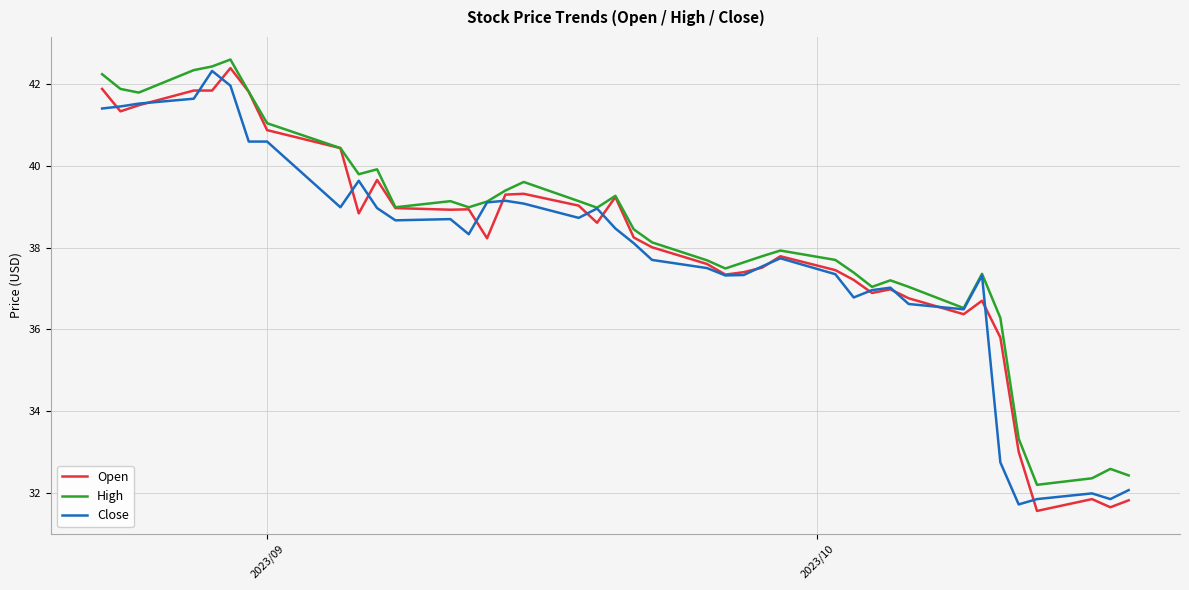

What is the greatest value displayed?

42.6